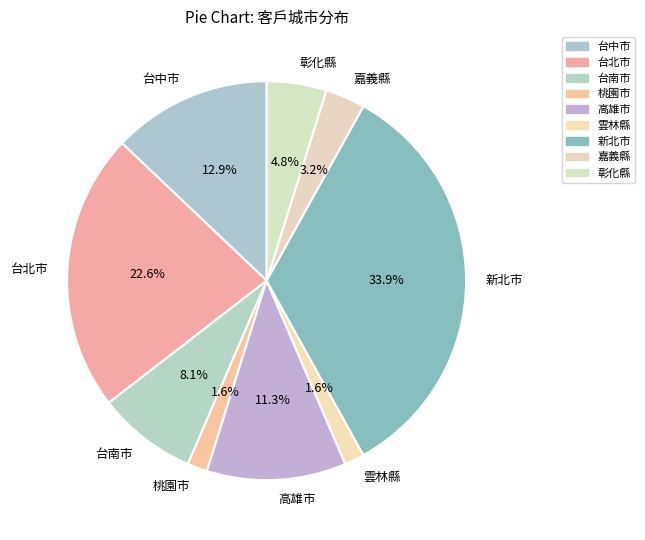

Between 新北市 and 台北市, which is larger?

新北市